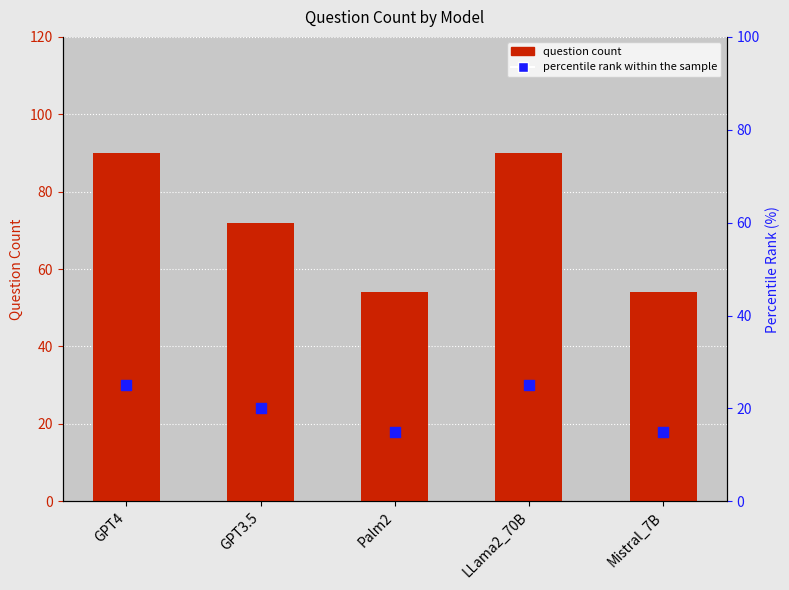

What is the total value across all series at Palm2?

69